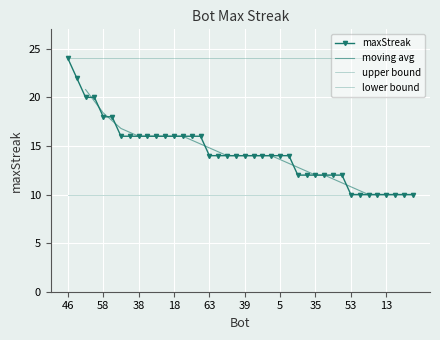

What is the value of the 33rd point from the left?

10